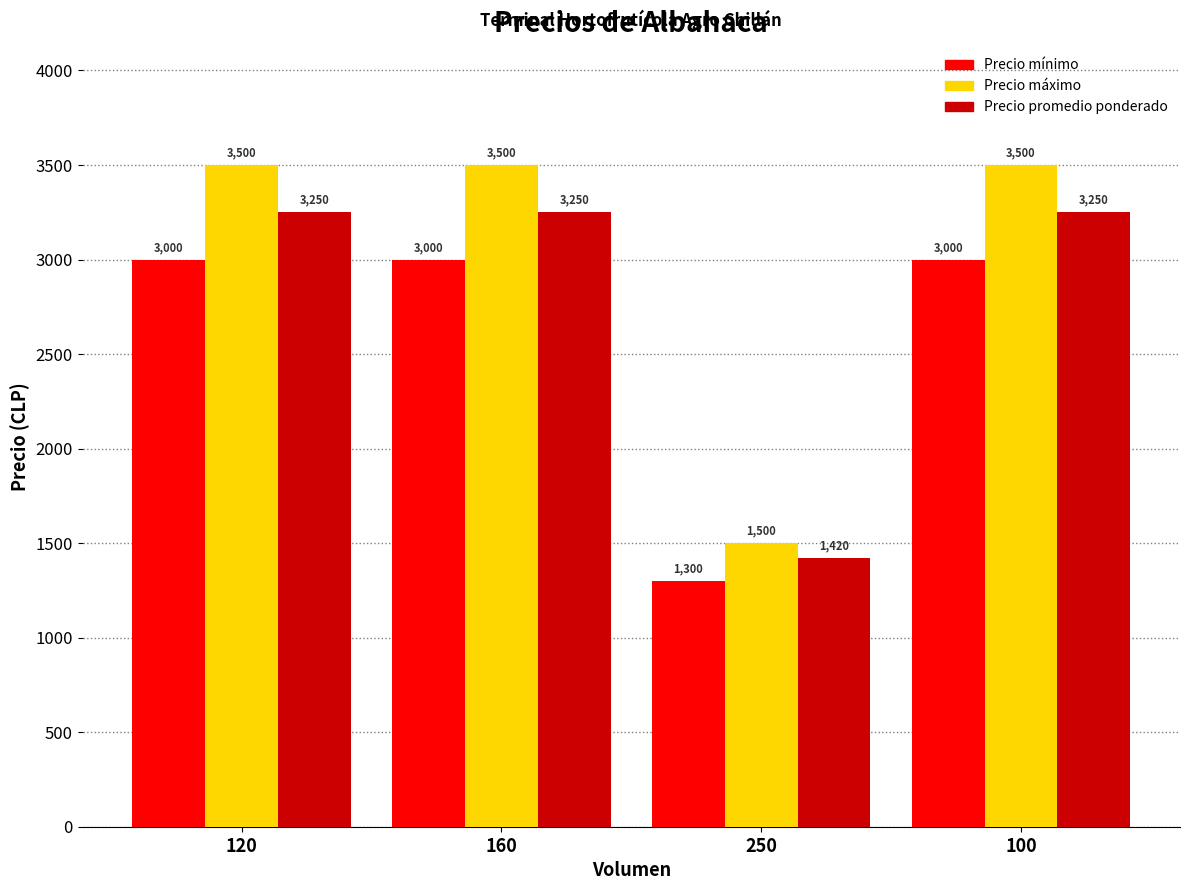

What are all the series names shown in the legend?

Precio mínimo, Precio máximo, Precio promedio ponderado